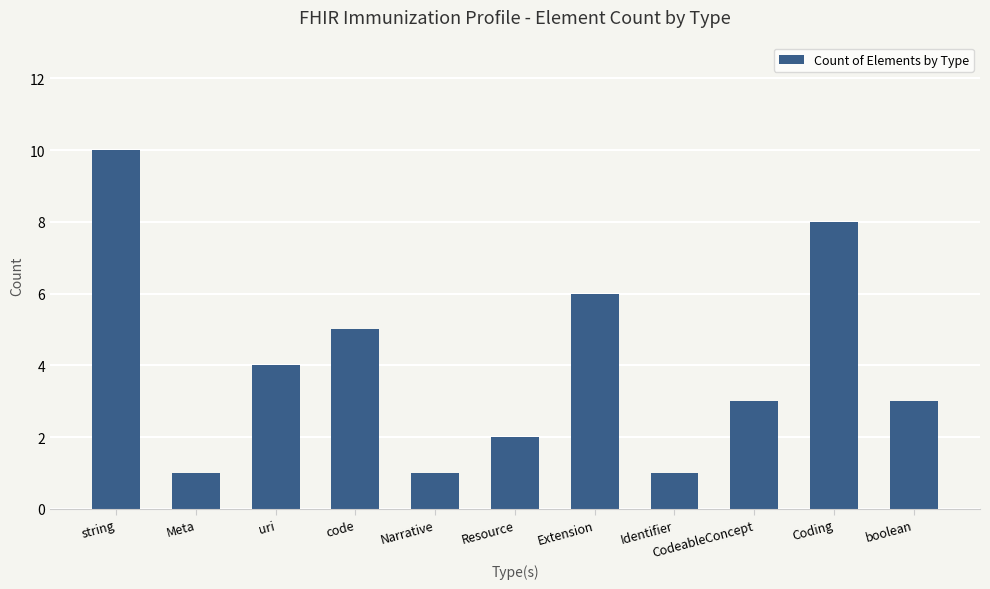

True or false: the data shows 3 at CodeableConcept.

True